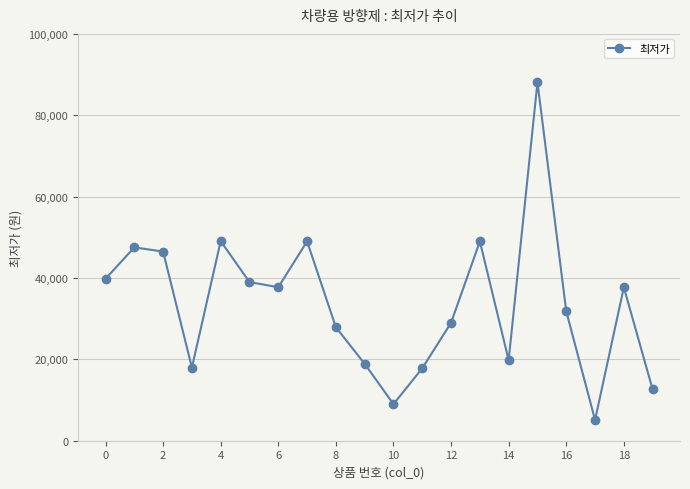

What is the sum of all values?

673270